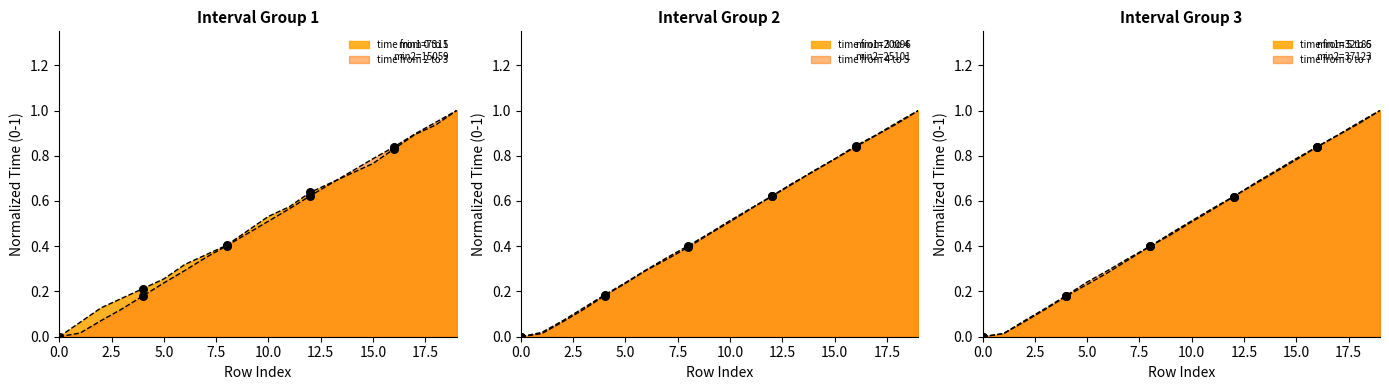

At which category is the sum across all series the highest?

19